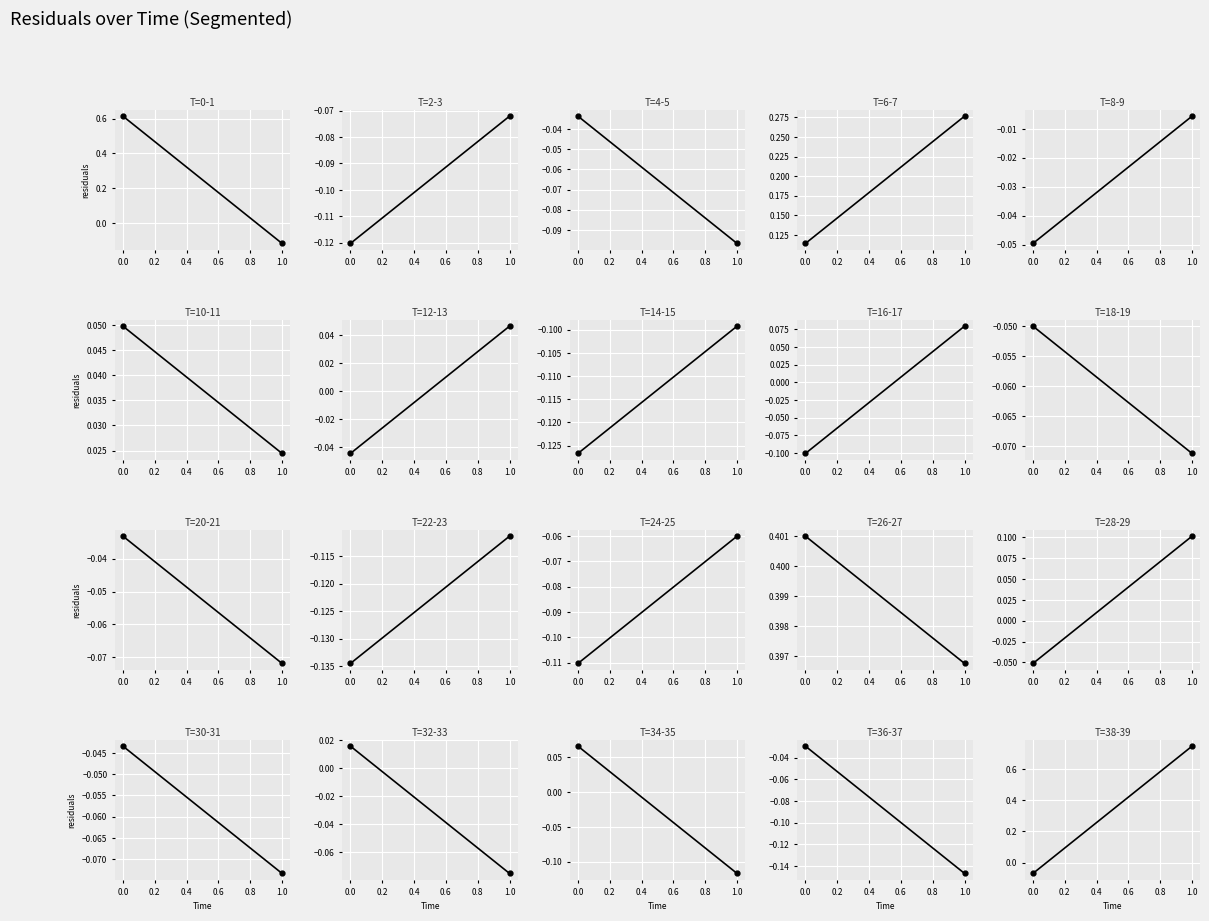

True or false: the data shows -0.0 at −0.2.

False